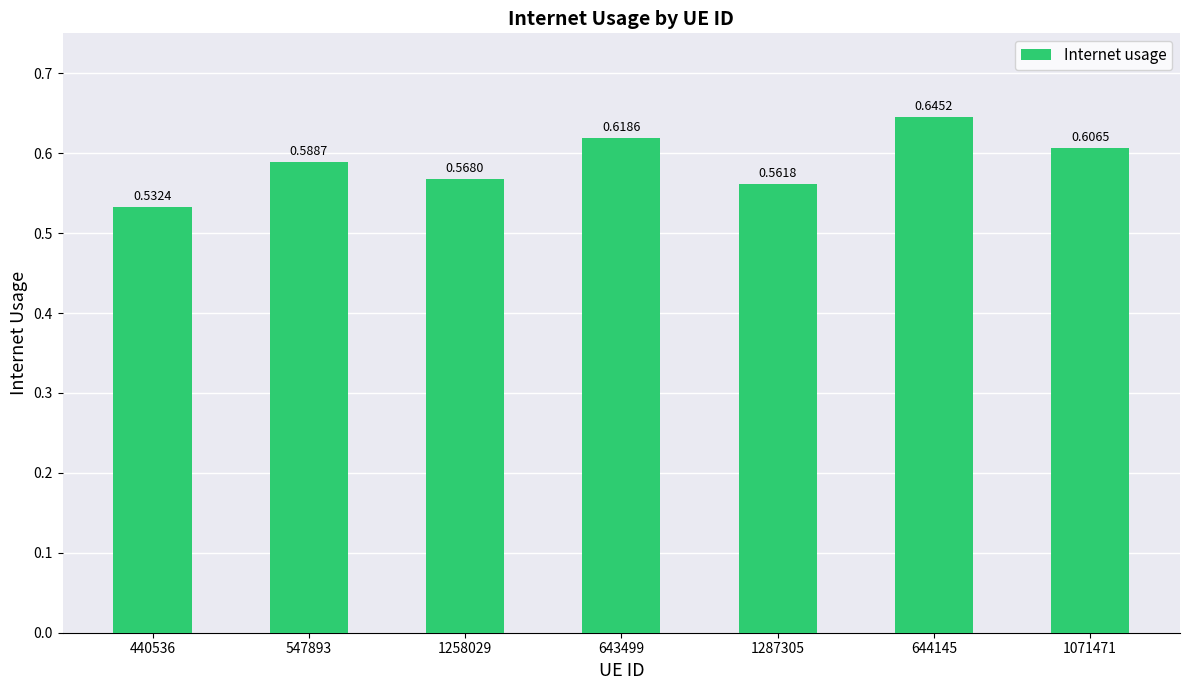

What is the change in value from 440536 to 643499?

+0.1